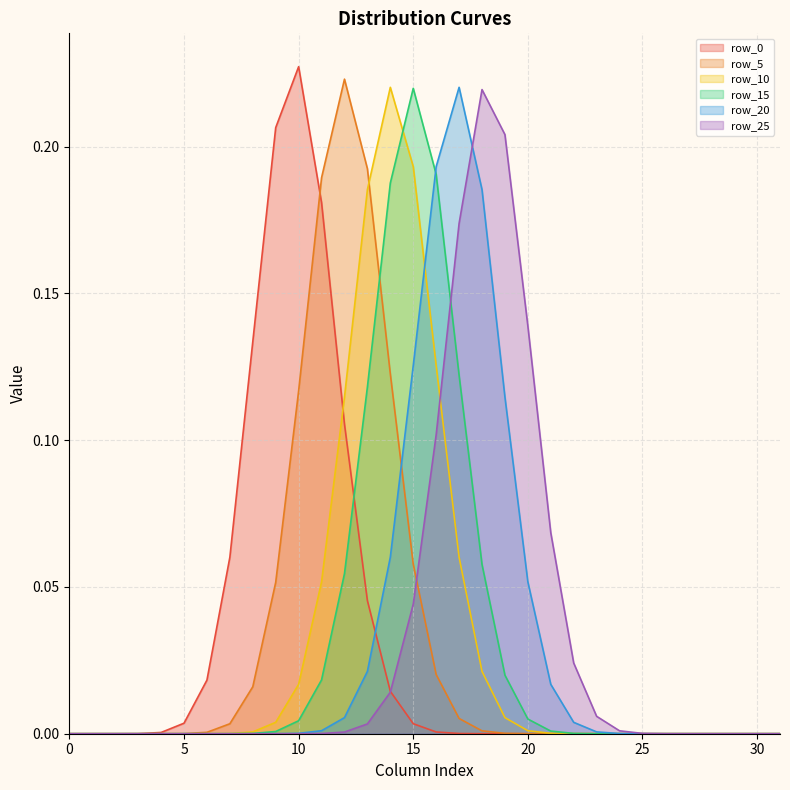

Reading left to right, extract all data points from this chart.

row_0: 0.0	0.0	0.0	0.0	0.0	0.0	0.0	0.1	0.1	0.2	0.2	0.2	0.1	0.0	0.0	0.0	0.0	0.0	0.0	0.0	0.0	0.0	0.0	0.0	0.0	0.0	0.0	0.0	0.0	0.0	0.0	0.0
row_5: 0.0	0.0	0.0	0.0	0.0	0.0	0.0	0.0	0.0	0.1	0.1	0.2	0.2	0.2	0.1	0.1	0.0	0.0	0.0	0.0	0.0	0.0	0.0	0.0	0.0	0.0	0.0	0.0	0.0	0.0	0.0	0.0
row_10: 0.0	0.0	0.0	0.0	0.0	0.0	0.0	0.0	0.0	0.0	0.0	0.1	0.1	0.2	0.2	0.2	0.1	0.1	0.0	0.0	0.0	0.0	0.0	0.0	0.0	0.0	0.0	0.0	0.0	0.0	0.0	0.0
row_15: 0.0	0.0	0.0	0.0	0.0	0.0	0.0	0.0	0.0	0.0	0.0	0.0	0.1	0.1	0.2	0.2	0.2	0.1	0.1	0.0	0.0	0.0	0.0	0.0	0.0	0.0	0.0	0.0	0.0	0.0	0.0	0.0
row_20: 0.0	0.0	0.0	0.0	0.0	0.0	0.0	0.0	0.0	0.0	0.0	0.0	0.0	0.0	0.1	0.1	0.2	0.2	0.2	0.1	0.1	0.0	0.0	0.0	0.0	0.0	0.0	0.0	0.0	0.0	0.0	0.0
row_25: 0.0	0.0	0.0	0.0	0.0	0.0	0.0	0.0	0.0	0.0	0.0	0.0	0.0	0.0	0.0	0.0	0.1	0.2	0.2	0.2	0.1	0.1	0.0	0.0	0.0	0.0	0.0	0.0	0.0	0.0	0.0	0.0